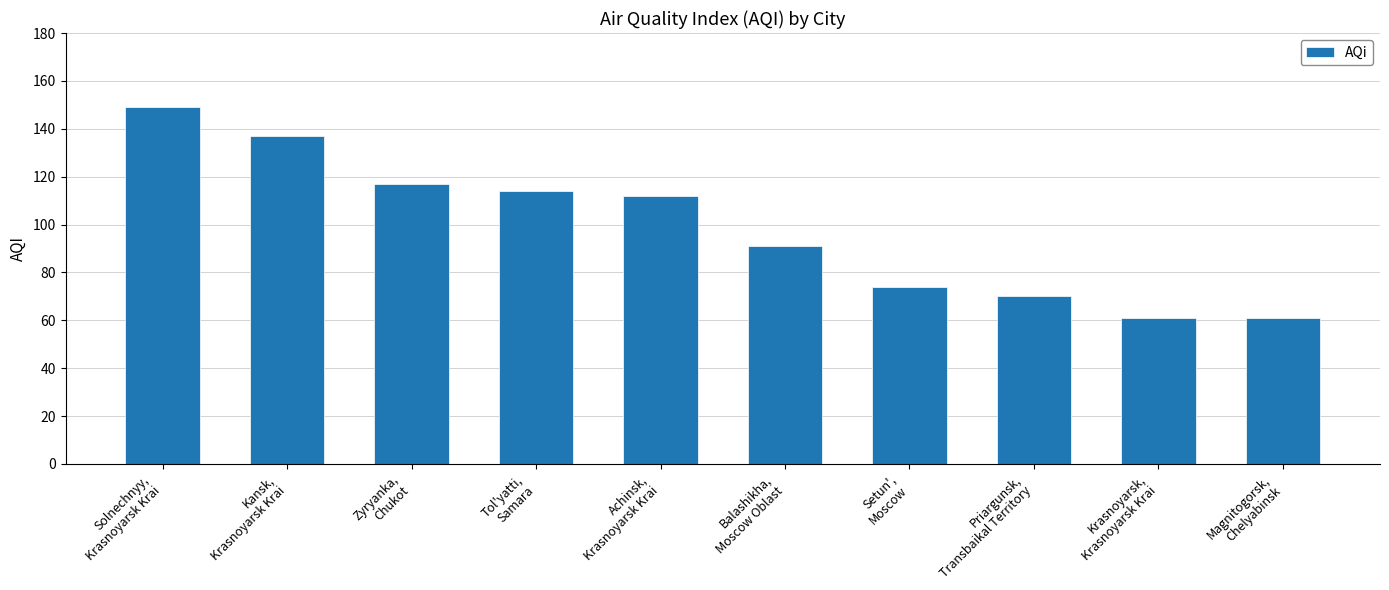

What is the minimum value shown in the chart?

61